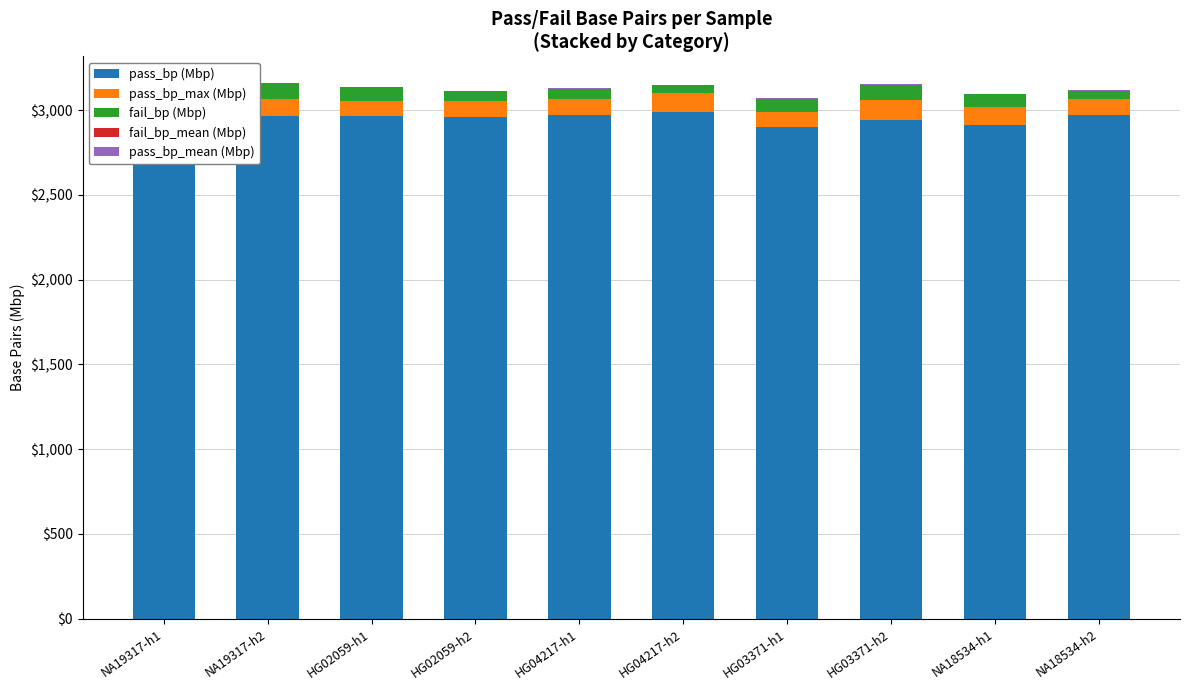

Is the value of pass_bp (Mbp) at HG02059-h1 greater than the value of pass_bp_max (Mbp) at NA18534-h1?

Yes